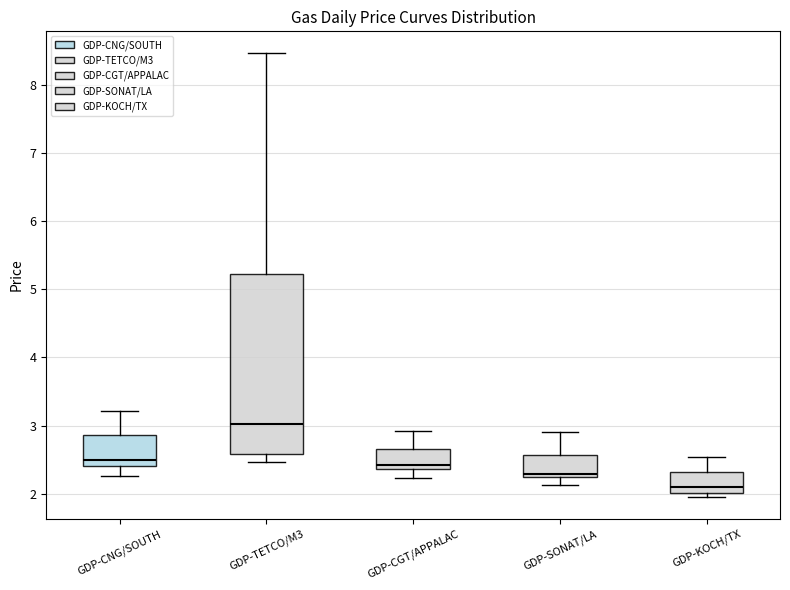

Reading left to right, transcribe this box plot: for each box, give where its median line is, the range the box spans, and where its two whiskers end, as read against the y-axis. The values are not printed on the chart, so give them approximately, as read against the axis.

GDP-CNG/SOUTH: median 2.5, box 2.4 to 2.9, whiskers 2.3 to 3.2
GDP-TETCO/M3: median 3.0, box 2.6 to 5.2, whiskers 2.5 to 8.5
GDP-CGT/APPALAC: median 2.4 (just above the box's lower edge), box 2.4 to 2.7, whiskers 2.2 to 2.9
GDP-SONAT/LA: median 2.3, box 2.2 to 2.6, whiskers 2.1 to 2.9
GDP-KOCH/TX: median 2.1, box 2.0 to 2.3, whiskers 2.0 (just below the box's lower edge) to 2.5